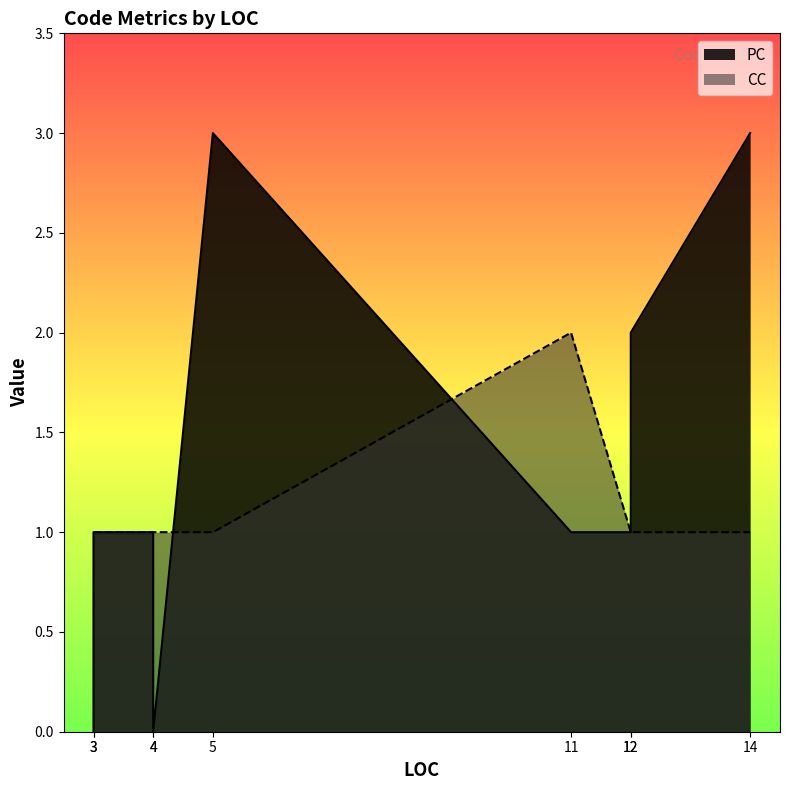

Is it true that the value at 5 is 2?

False